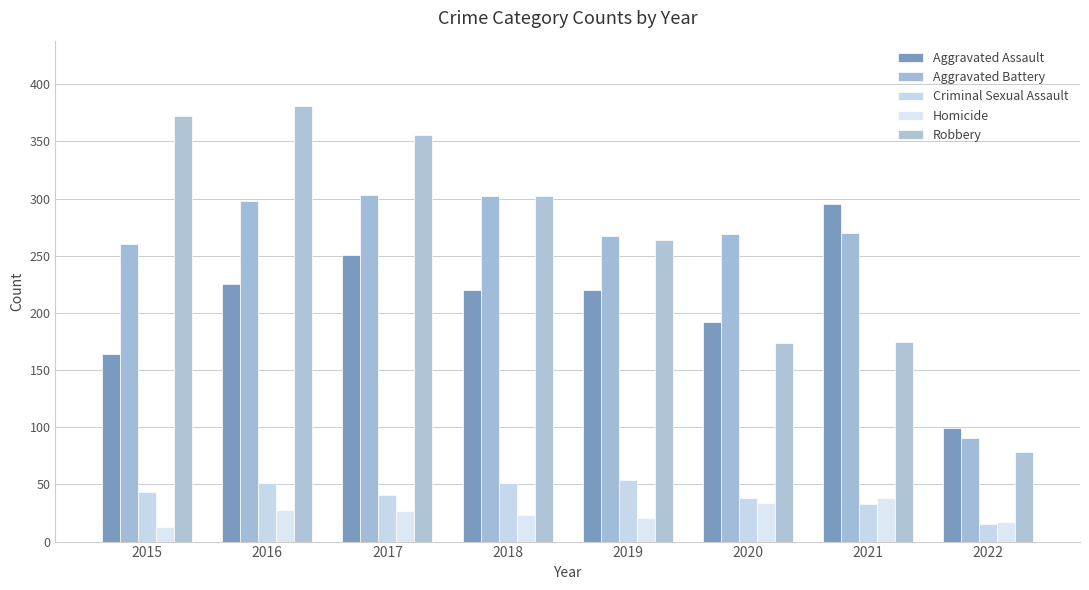

What is the difference between the second highest and minimum values in the Aggravated Assault series?

152